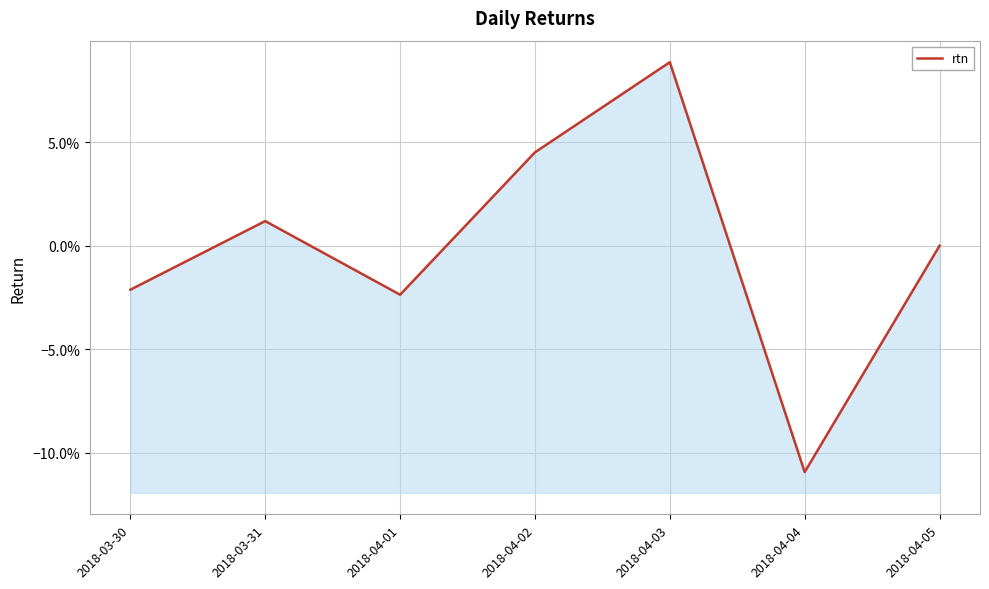

Where is the first local maximum?

2018-03-31